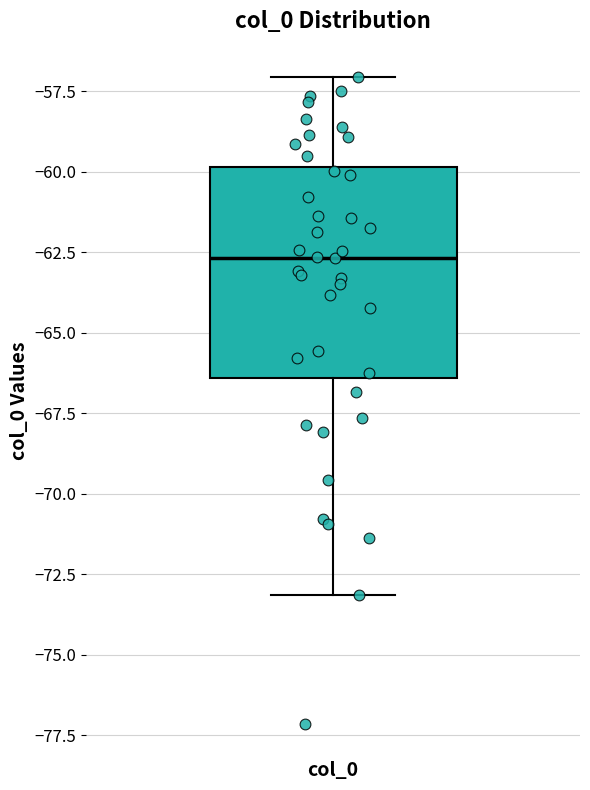

Transcribe this box plot: give where the median line is, the range the box spans, and where the two whiskers end, as read against the y-axis. The values are not printed on the chart, so give them approximately, as read against the axis.

median -62.5, box -66.5 to -60.0, whiskers -73.0 to -57.0